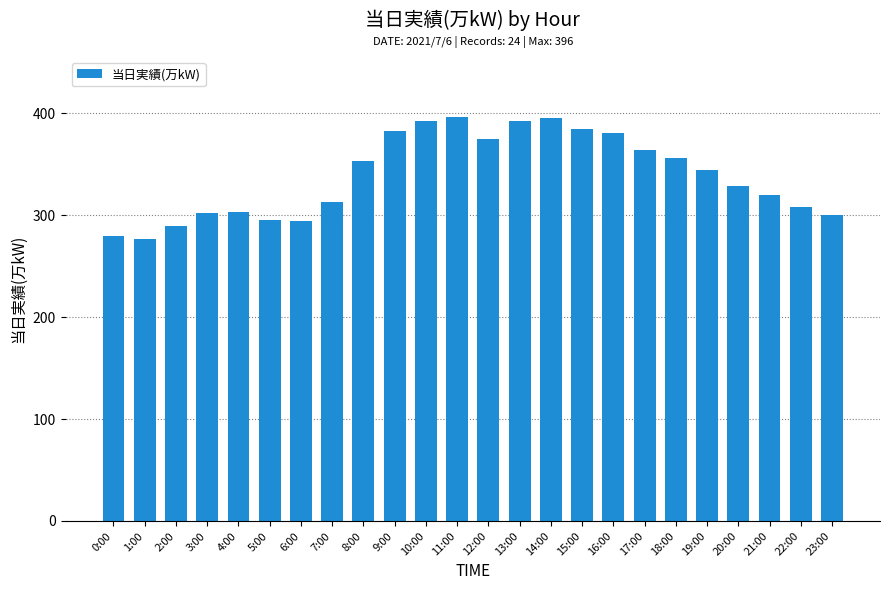

True or false: the data shows 542 at 12:00.

False